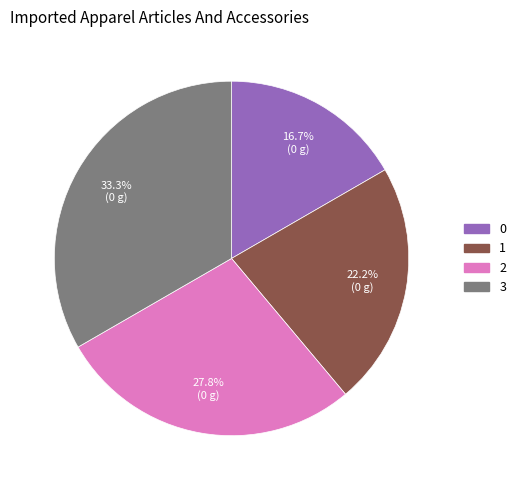

Is 1 the majority of the pie?

No